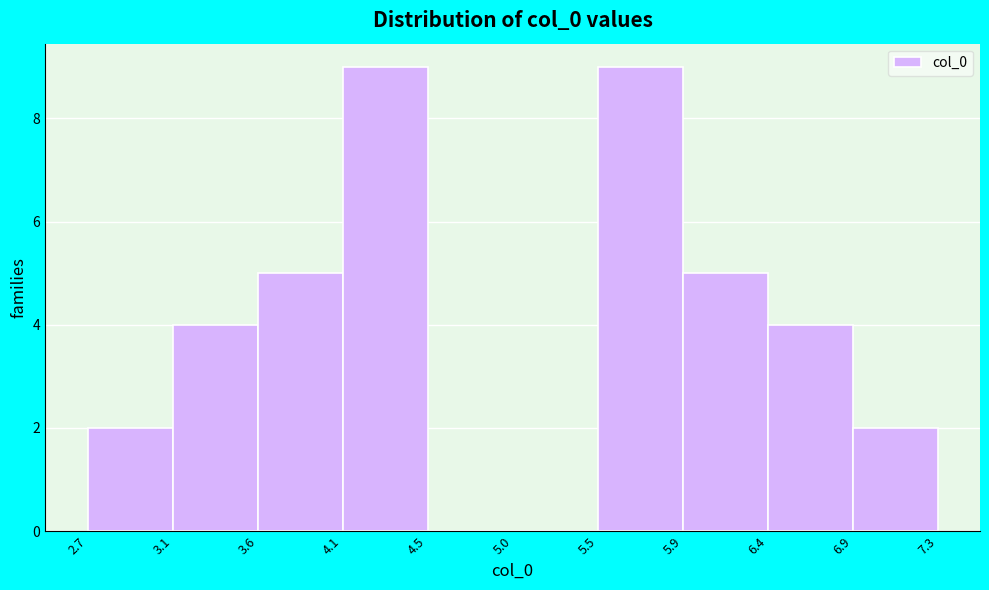

What is the height of the bar covering 6.4 to 6.9 on the x-axis? The values are not printed on the chart, so give them approximately, as read against the axis.

4